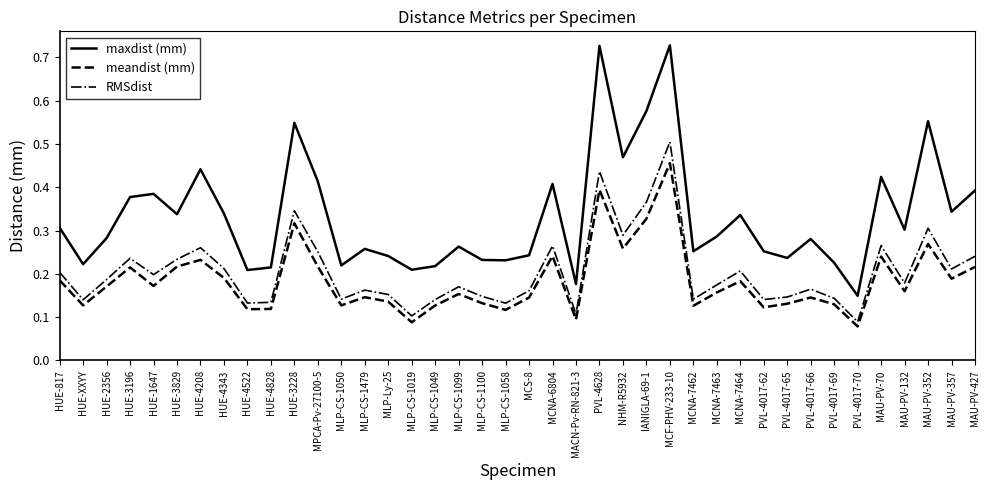

What position from the right is MCNA-7462?

13